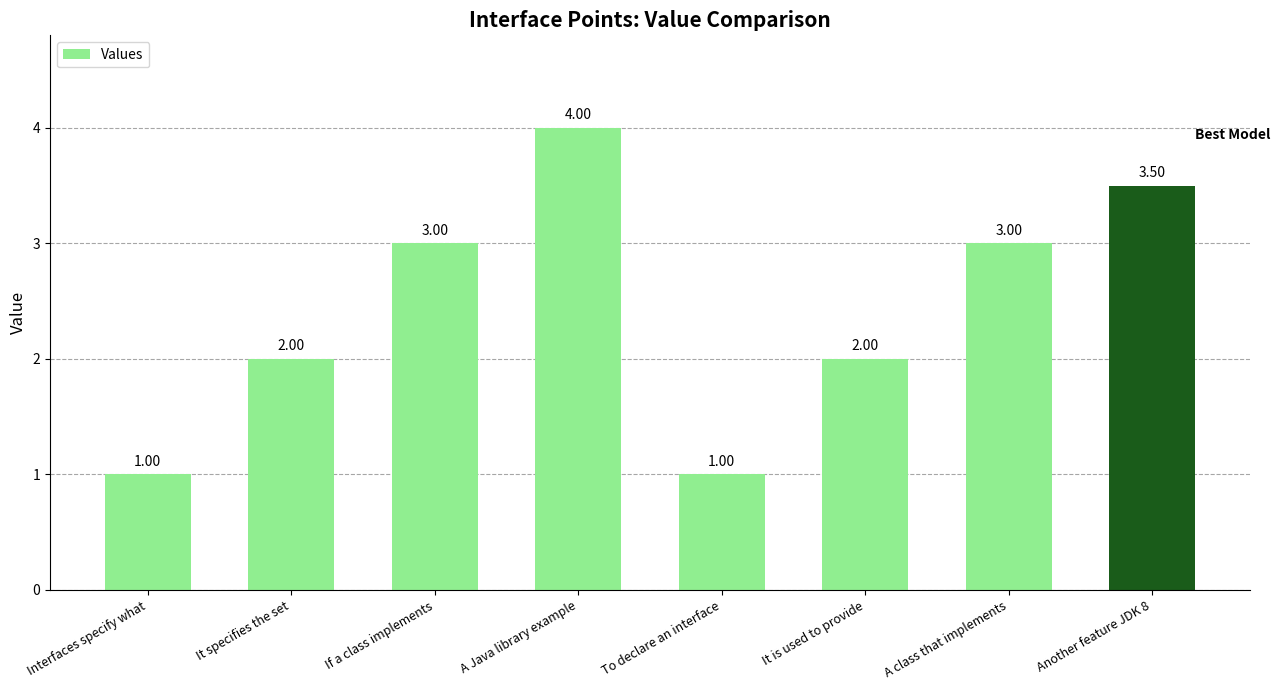

What is the approximate value at A class that implements?

3.0